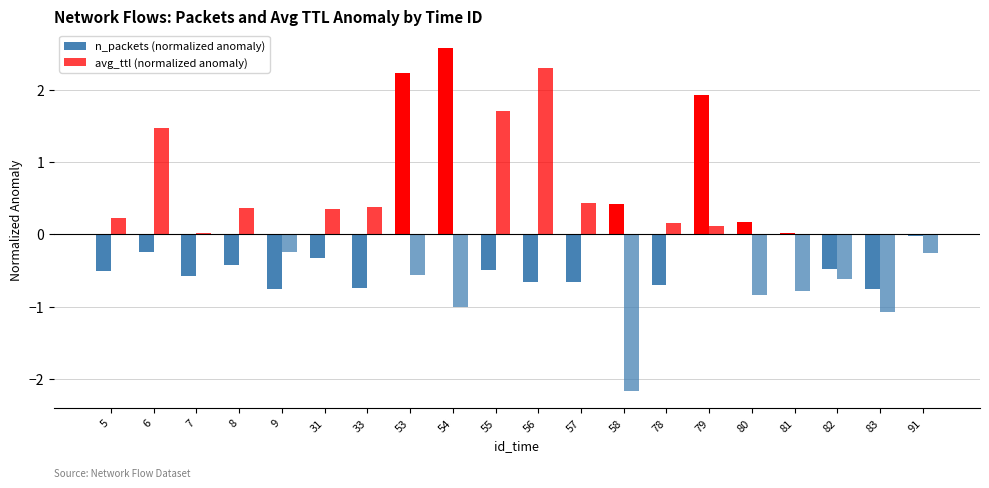

Reading left to right, list all the values displayed in this chart.

n_packets (normalized anomaly): -0.5	-0.2	-0.6	-0.4	-0.7	-0.3	-0.7	2.2	2.6	-0.5	-0.7	-0.7	0.4	-0.7	1.9	0.2	0.0	-0.5	-0.8	-0.0
avg_ttl (normalized anomaly): 0.2	1.5	0.0	0.4	-0.2	0.4	0.4	-0.6	-1.0	1.7	2.3	0.4	-2.2	0.2	0.1	-0.8	-0.8	-0.6	-1.1	-0.3